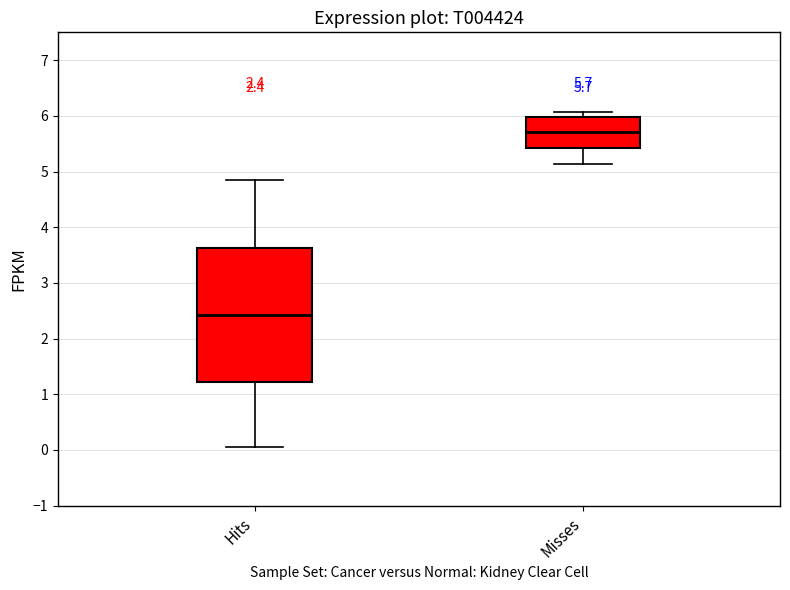

Which box is the tallest, from its lower edge to its upper edge?

Hits